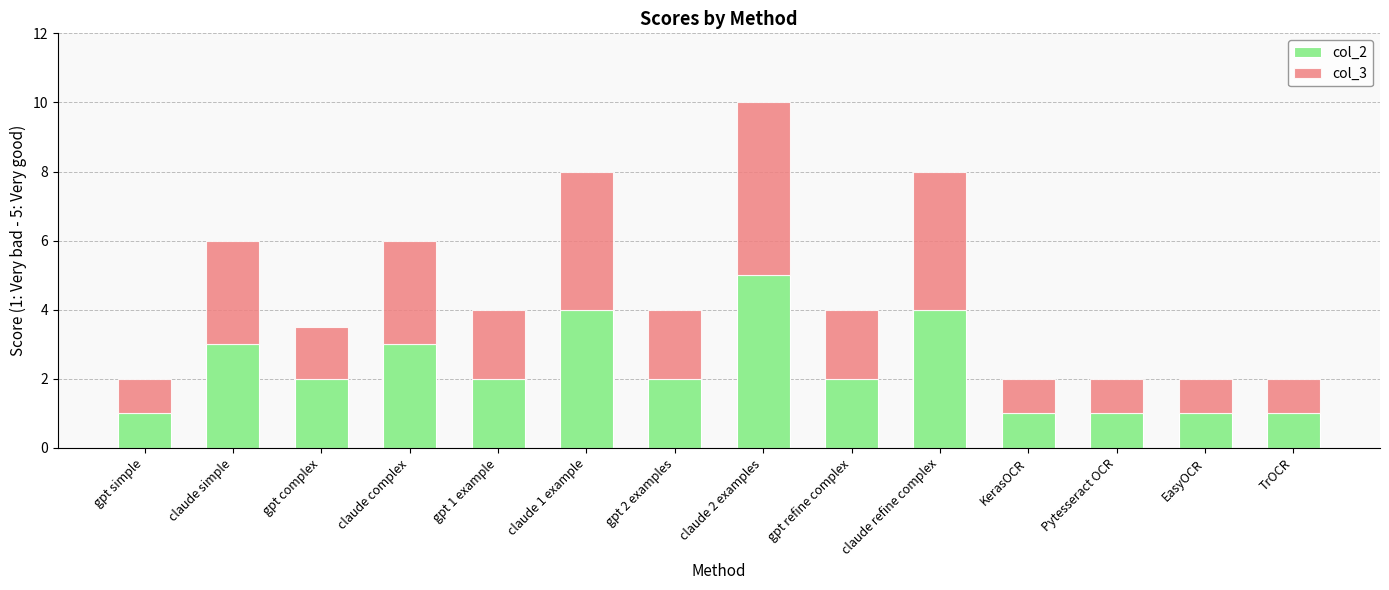

What is the total value across all series at gpt complex?

3.5